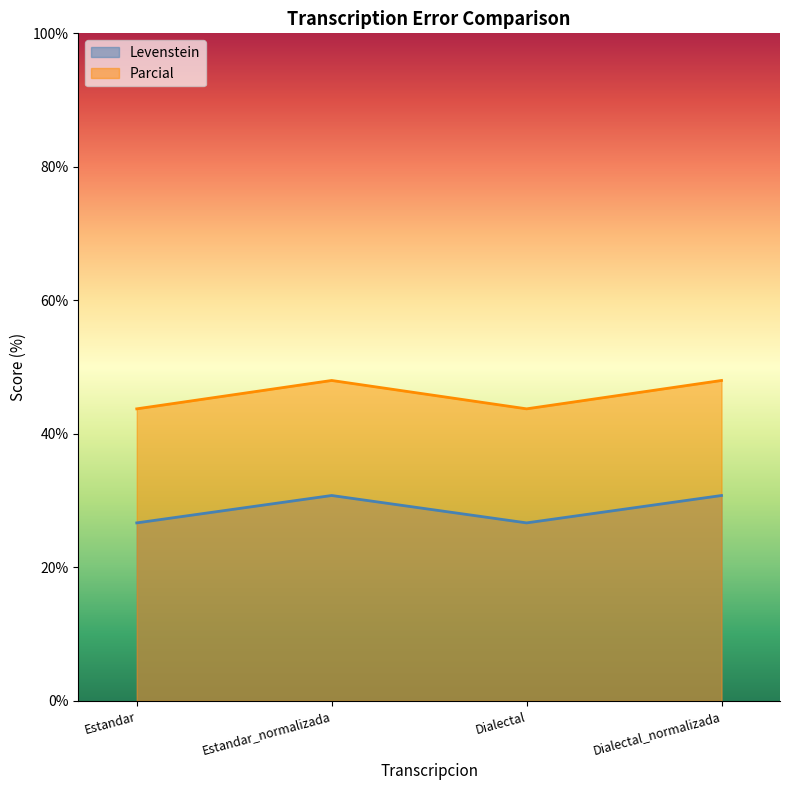

Reading left to right, list all the values displayed in this chart.

Levenstein: Estandar=26.7	Estandar_normalizada=30.8	Dialectal=26.7	Dialectal_normalizada=30.8
Parcial: Estandar=43.8	Estandar_normalizada=48.0	Dialectal=43.8	Dialectal_normalizada=48.0